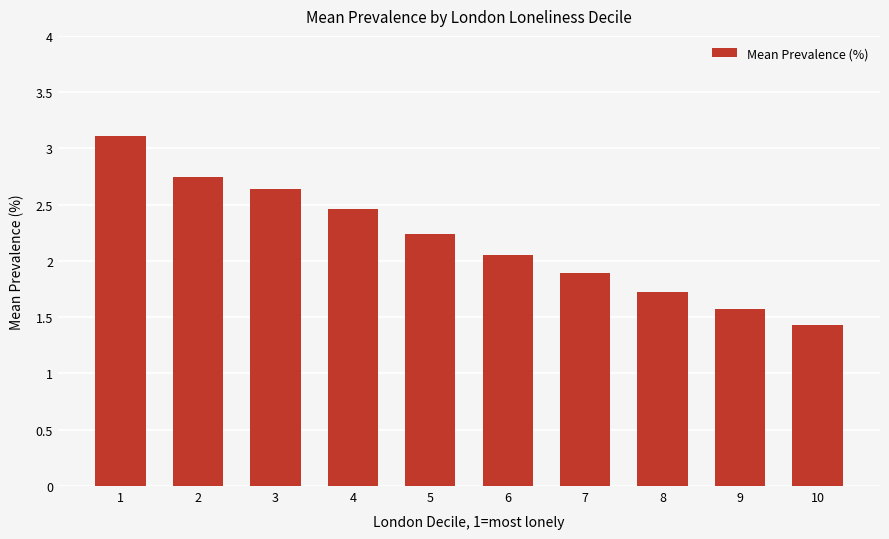

Does the chart contain any negative values?

No